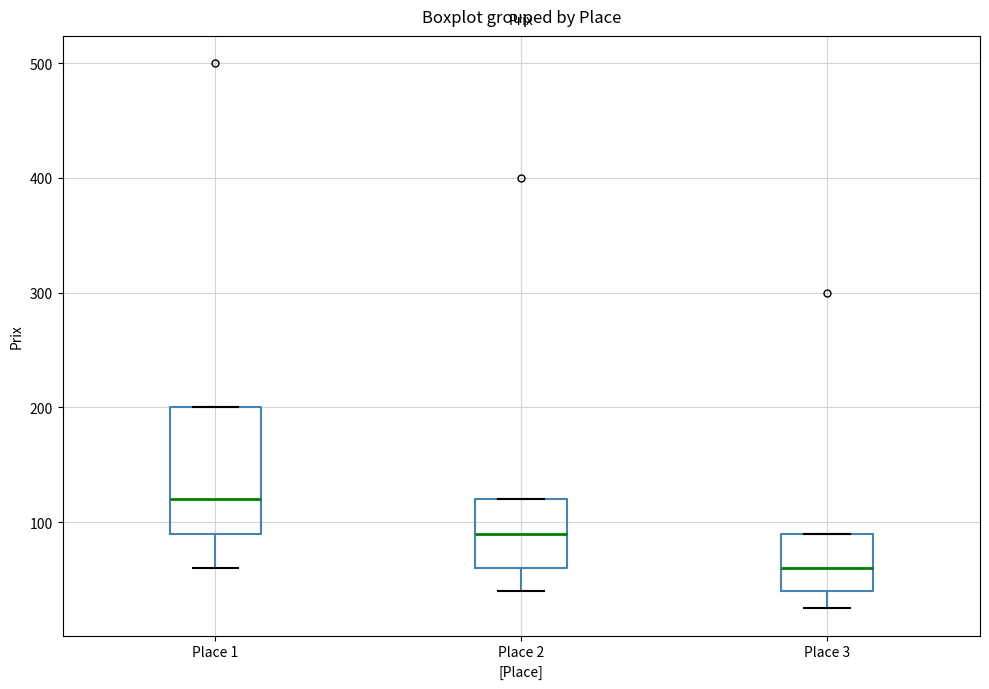

Which box is the tallest, from its lower edge to its upper edge?

Place 1